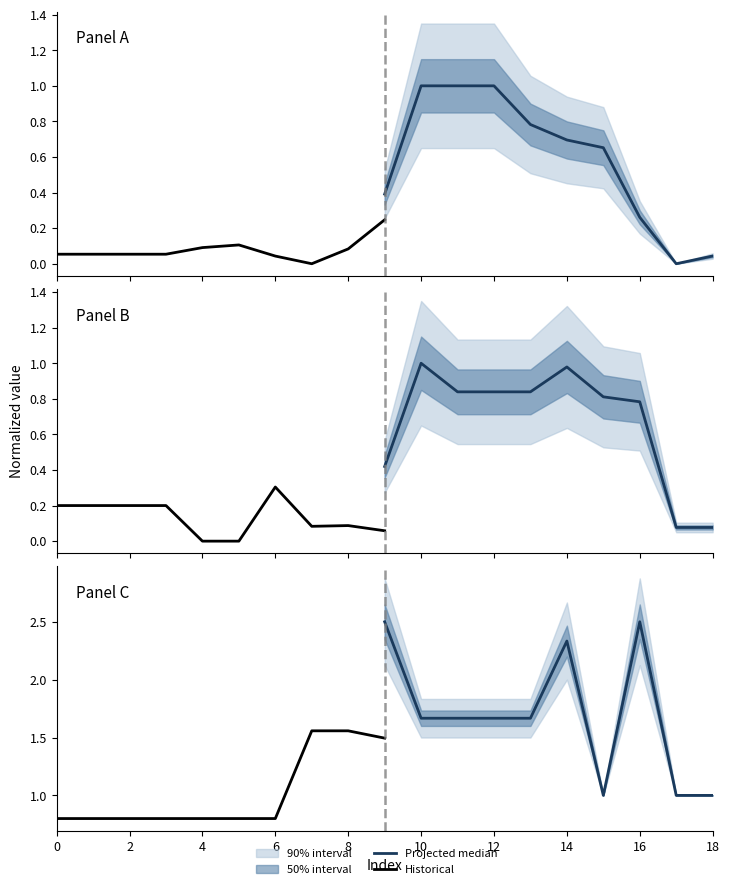

In Projected median, how many points are higher than both neighbors (excluding endpoints)?

2